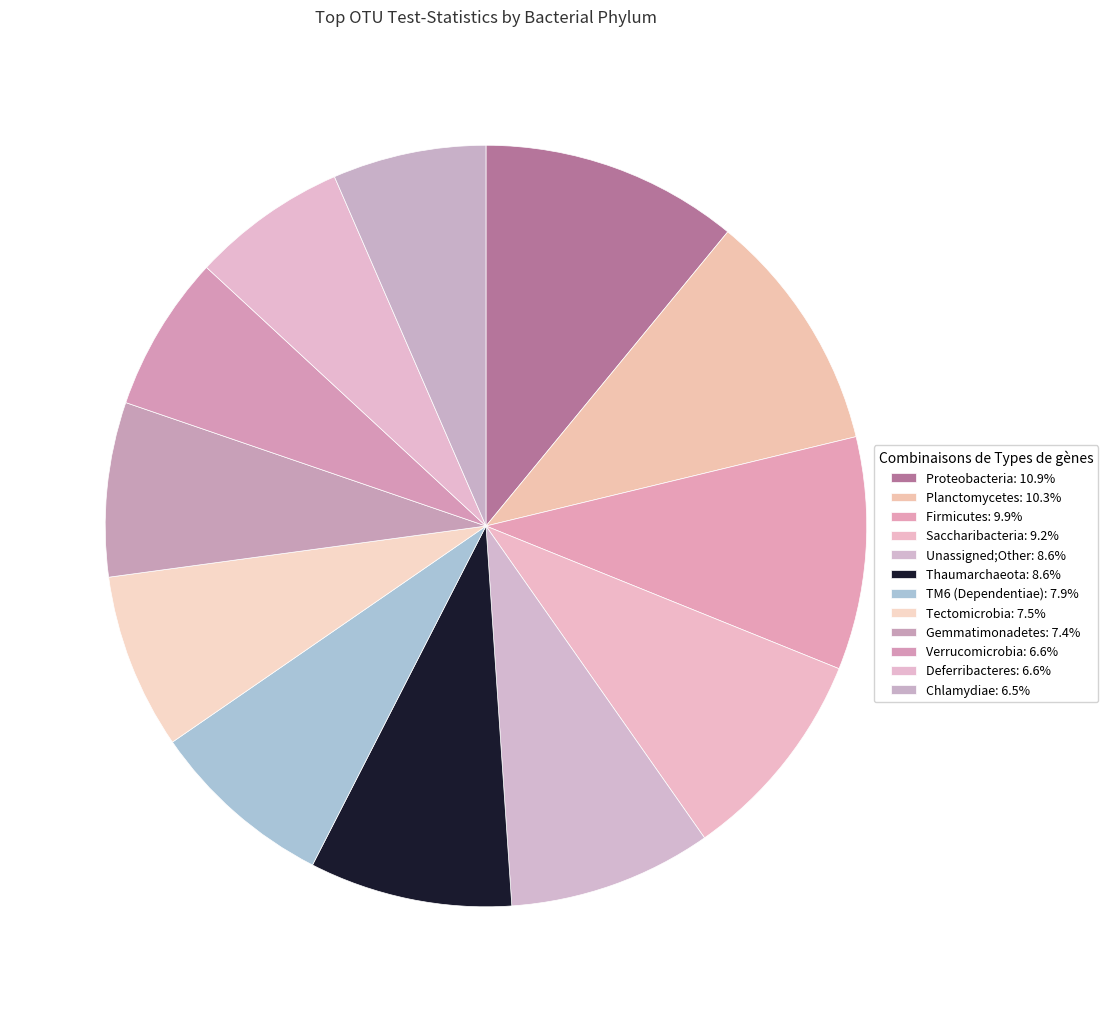

What is the largest slice in the pie chart?

Proteobacteria